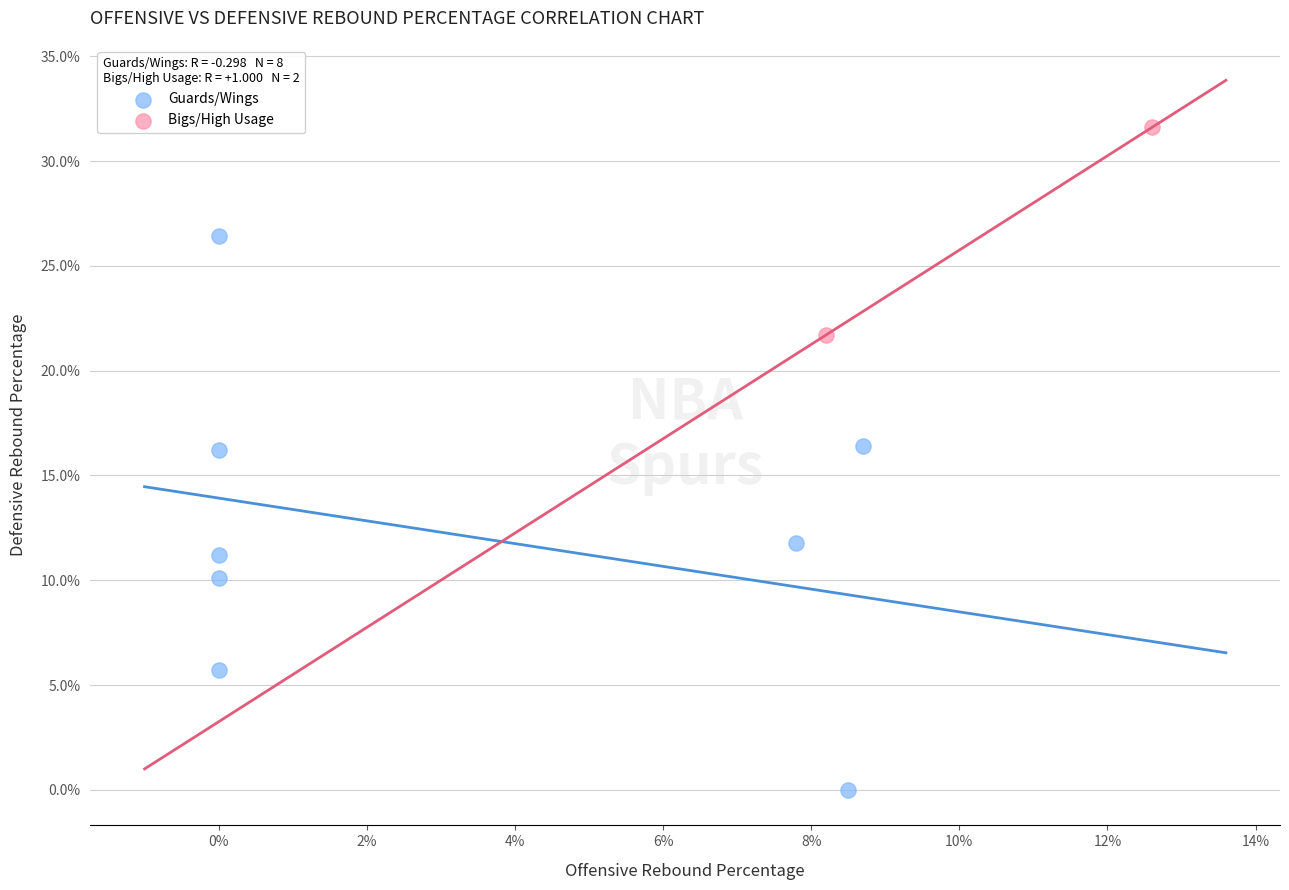

Which series has the largest Y range (max minus min)?

Guards/Wings